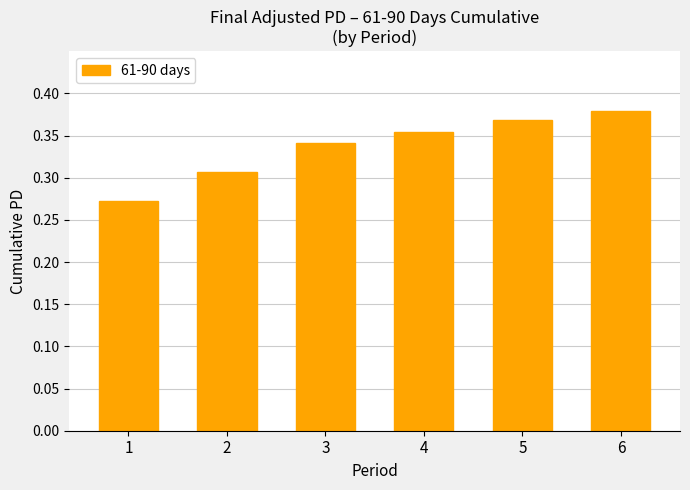

At which category does the chart reach its peak across all series?

6